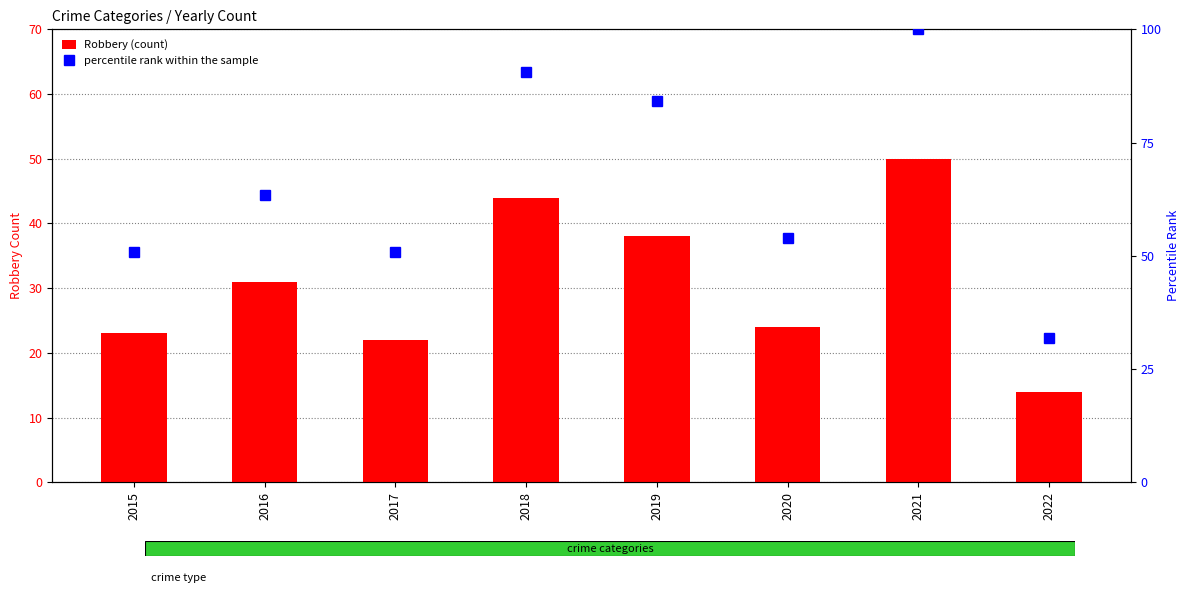

Which has a higher value, 2019 or 2018?

2018